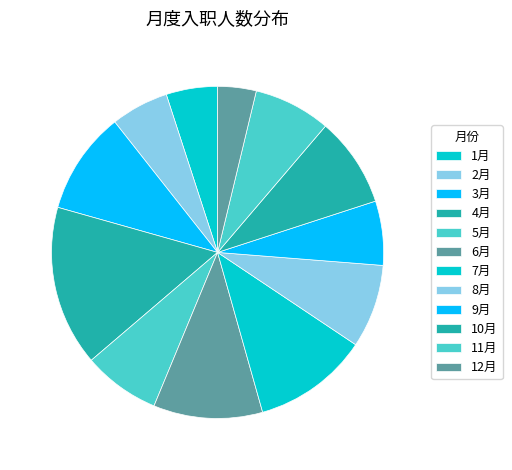

What is the change in value from 1月 to 10月?

+6